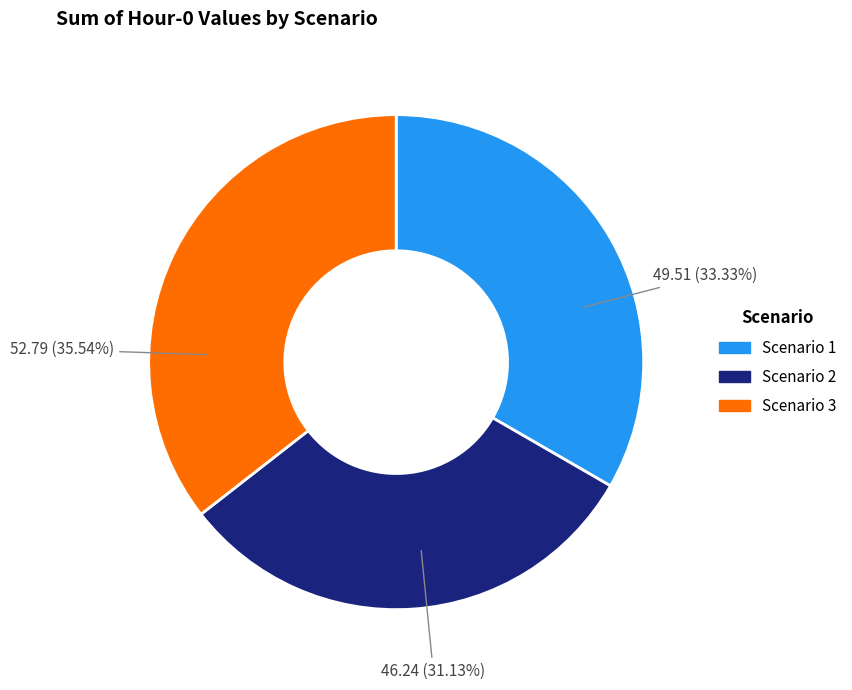

What is the ratio of the value at Scenario 1 to the value at Scenario 2?

1.1